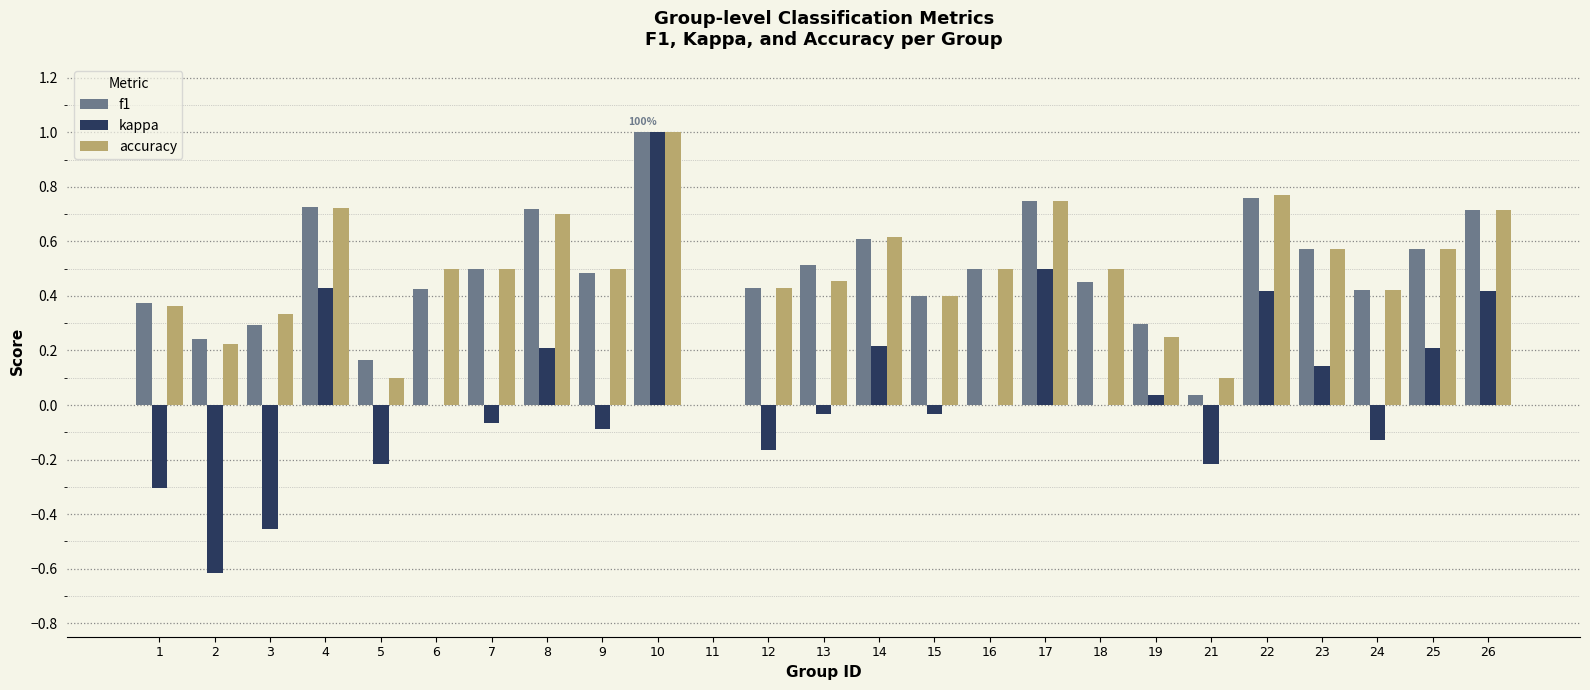

Is the value of accuracy at 14 greater than the value of kappa at 8?

Yes